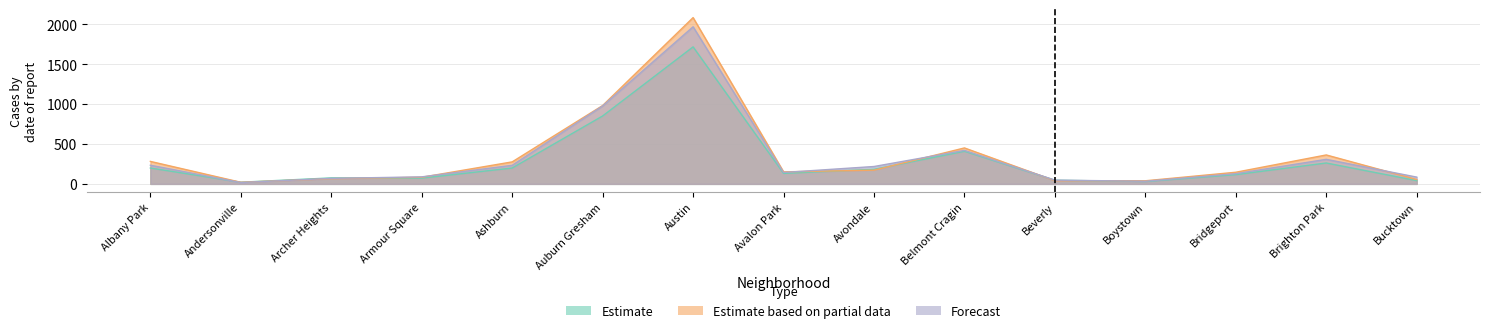

What is the difference between the maximum and minimum values in the Estimate based on partial data series?

2066